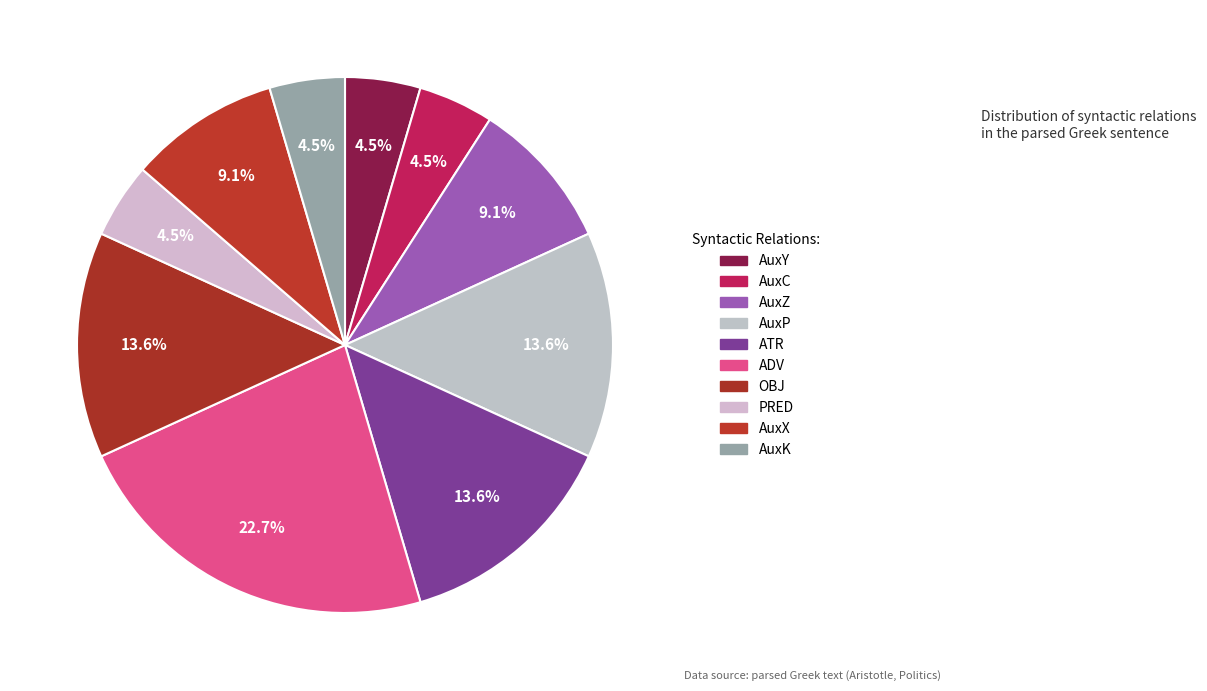

To the nearest percent, what is the combined percentage of ADV and OBJ?

36%